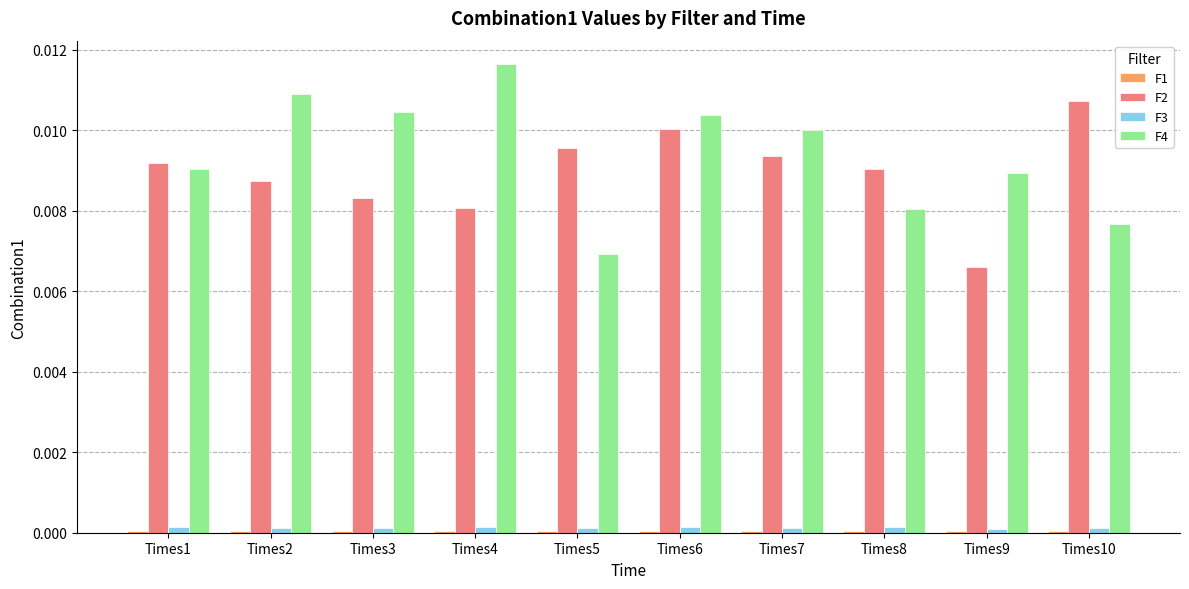

At which category does the chart reach its peak across all series?

Times4